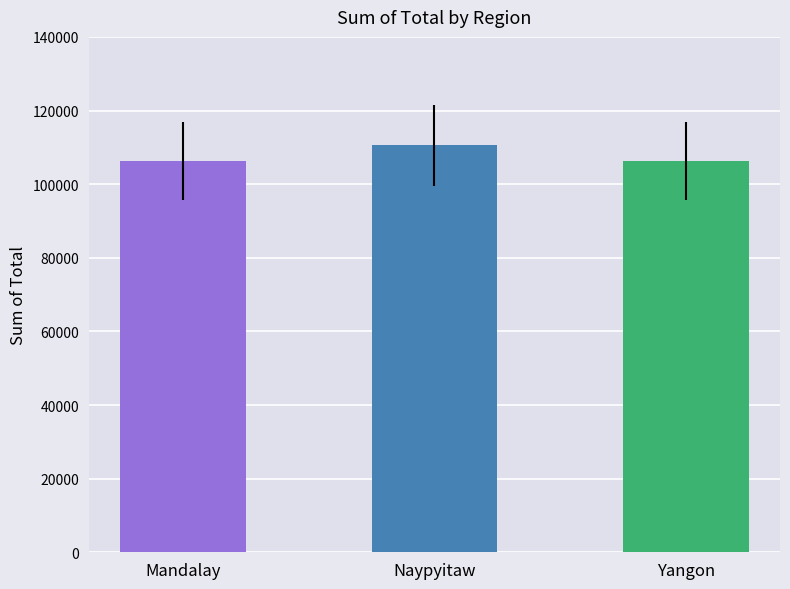

What is the minimum value shown in the chart?

106197.7